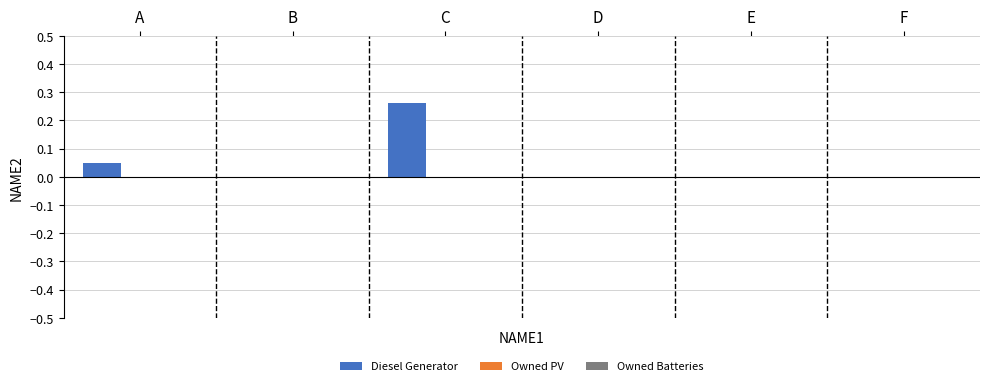

Which has a higher value, C or E?

C